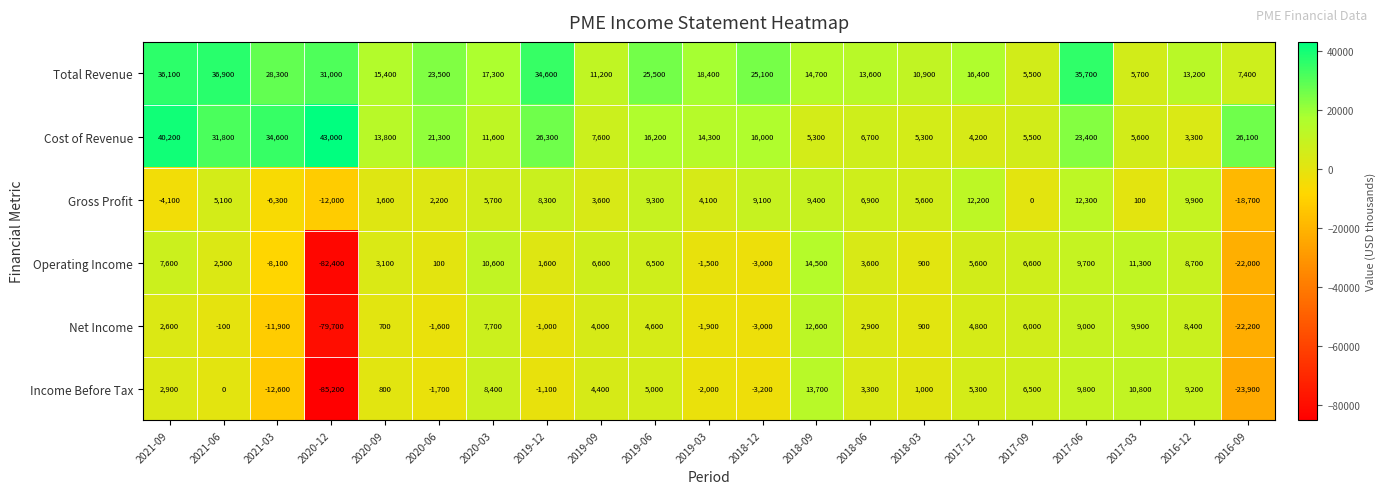

The Net Income series shows -1900 at 2019-03. True or false?

True